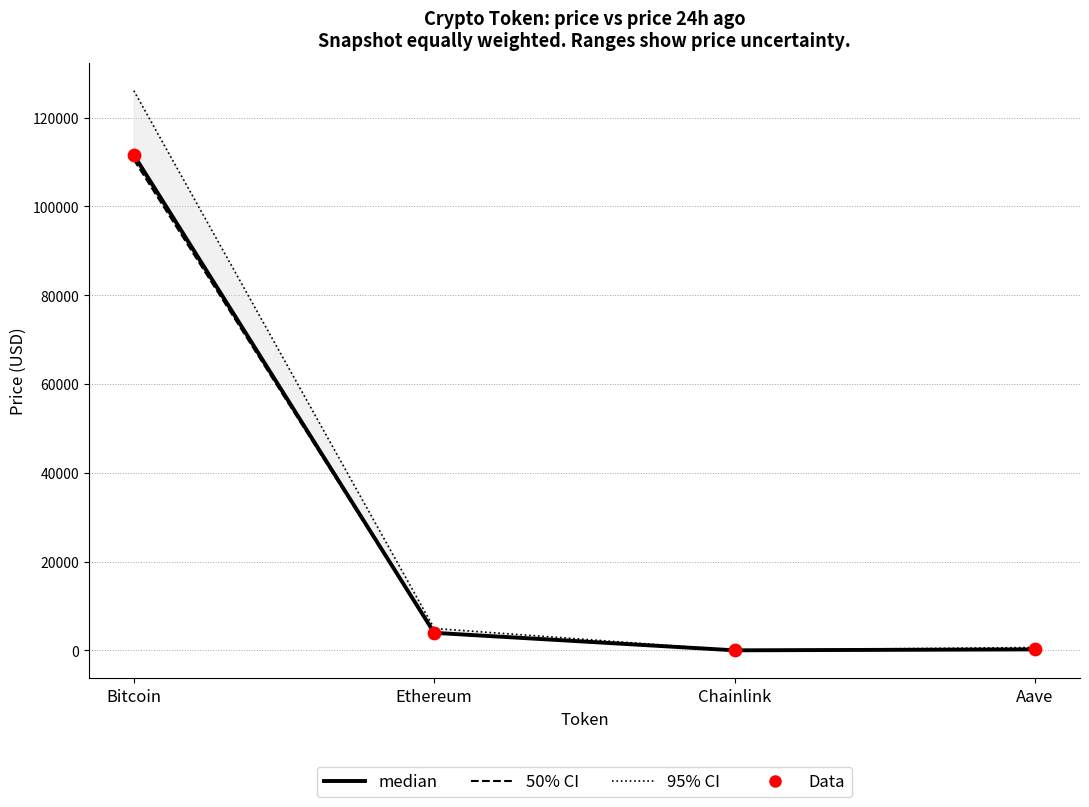

Which series has the largest total across all categories?

95% CI